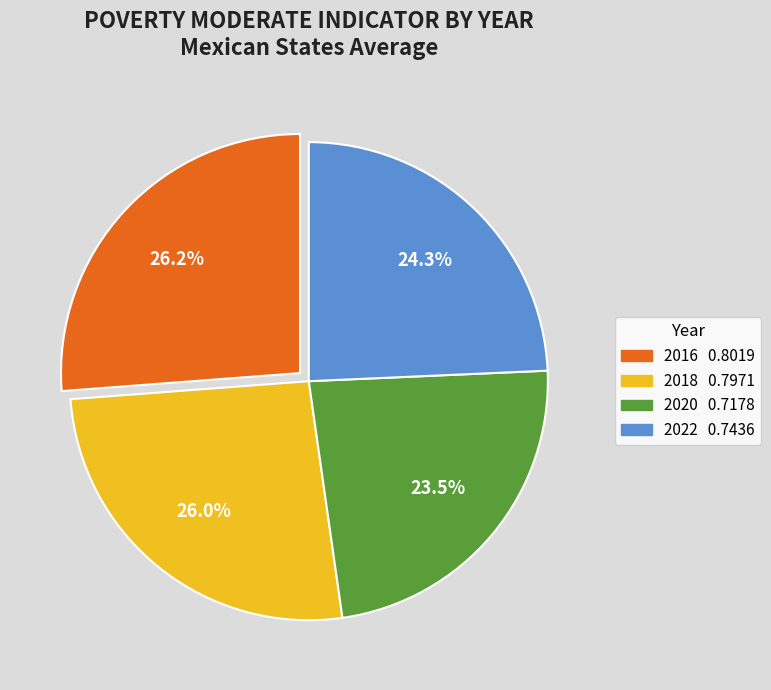

Do 2020 and 2018 together represent more than half of the pie?

No